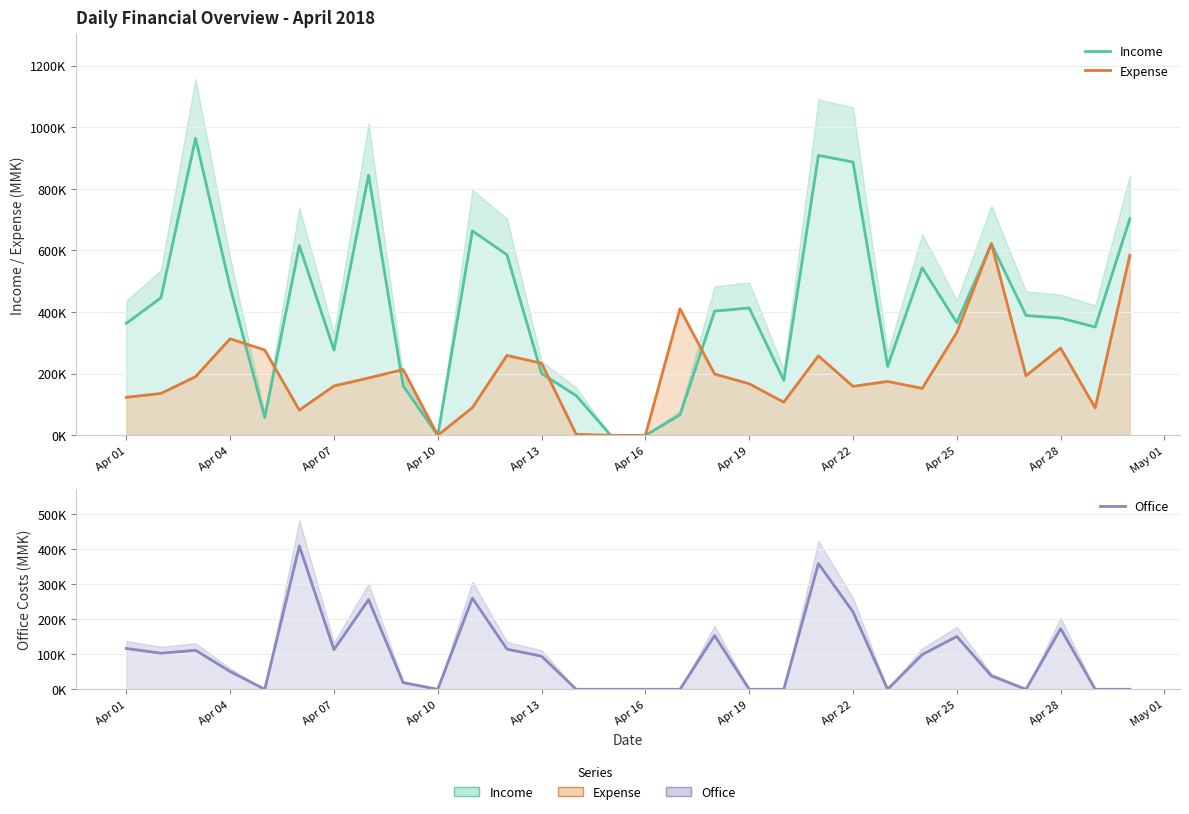

True or false: Expense and Office cross at least once.

True